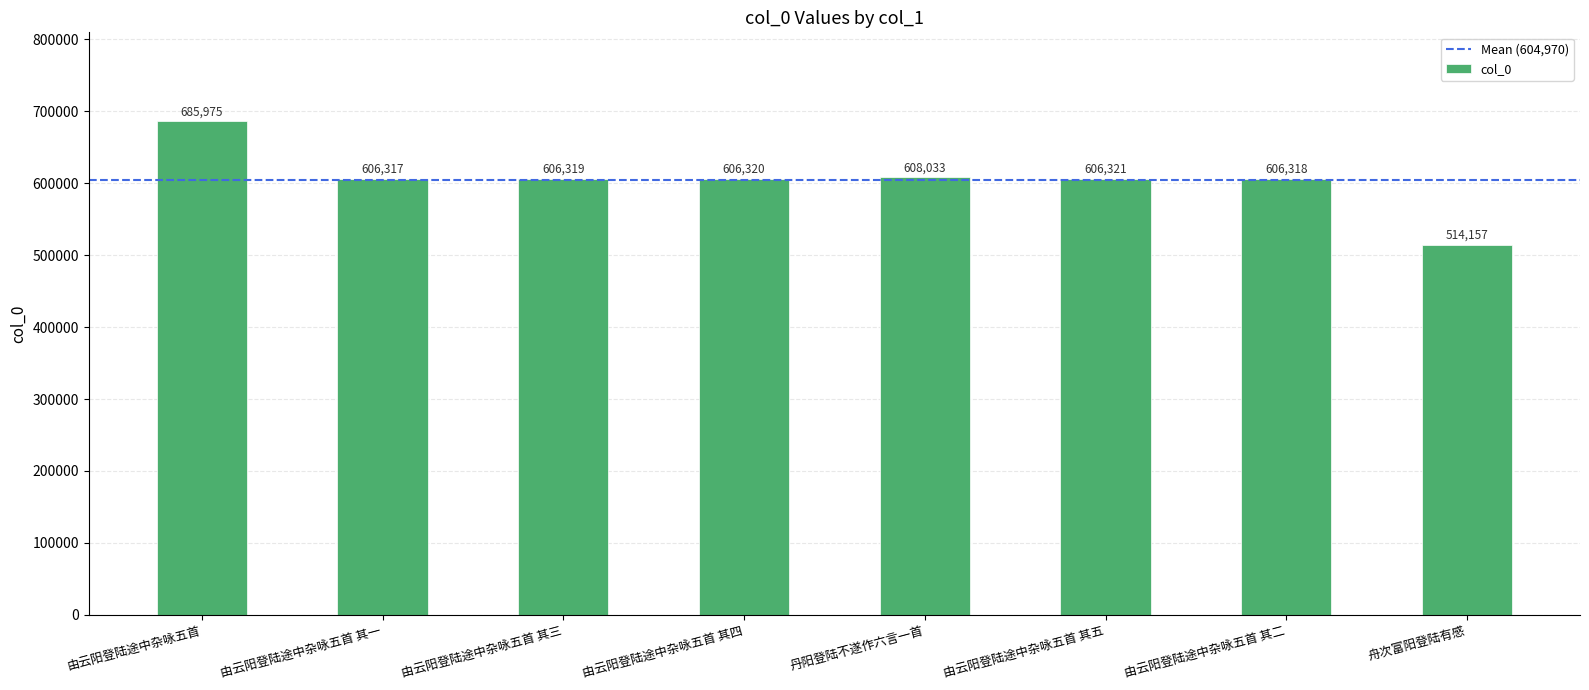

How many bars are there in total?

8